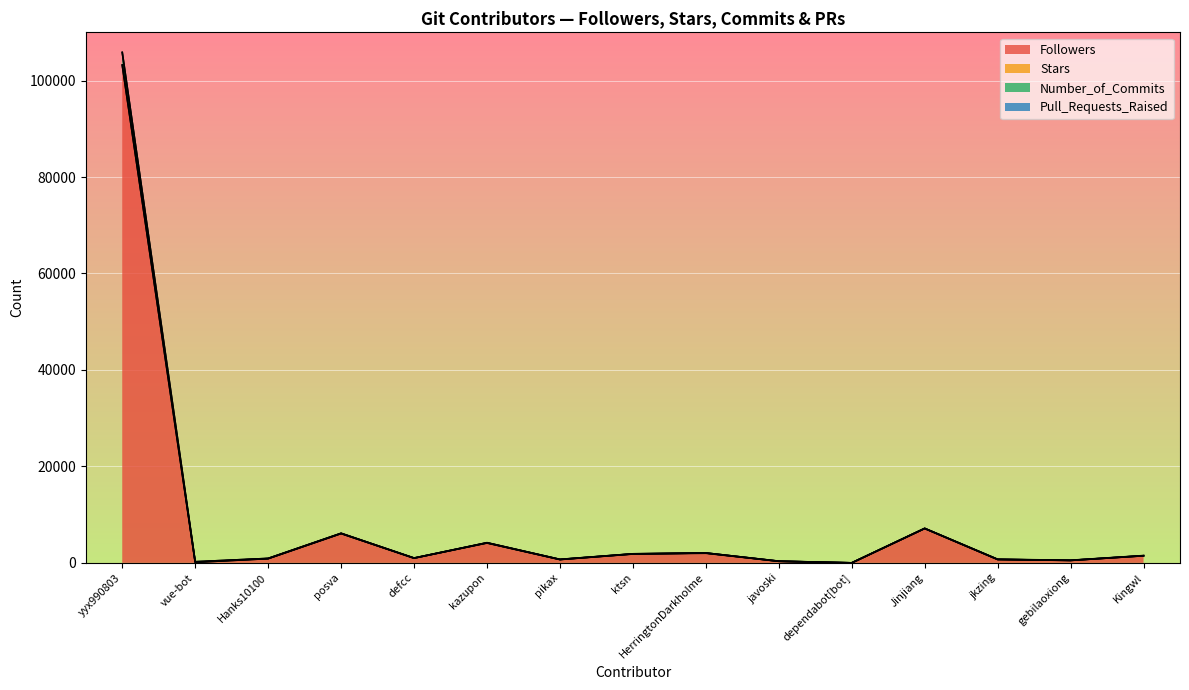

What is the label of the 12th point from the right?

posva